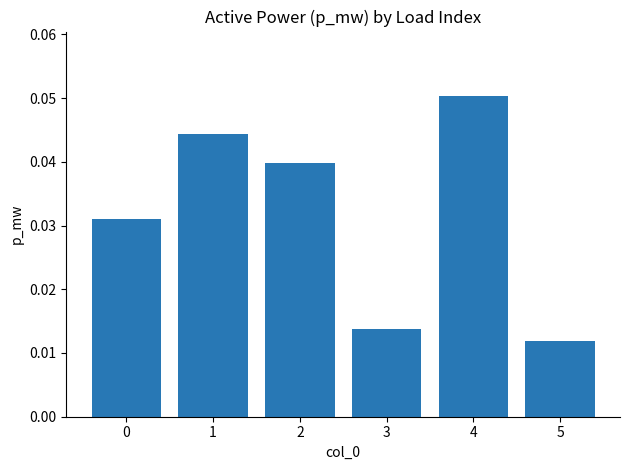

Which has a higher value, 3 or 1?

1